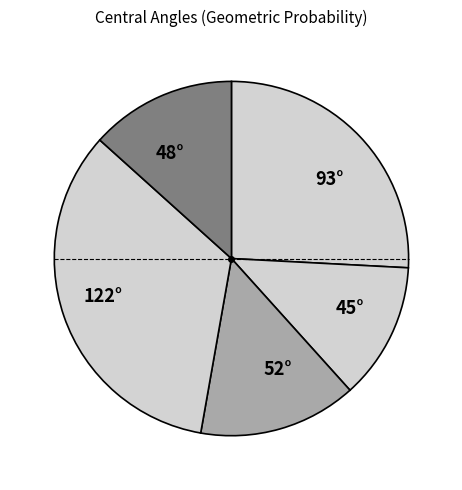

What is the ratio of the value at 52° to the value at 48°?

1.1